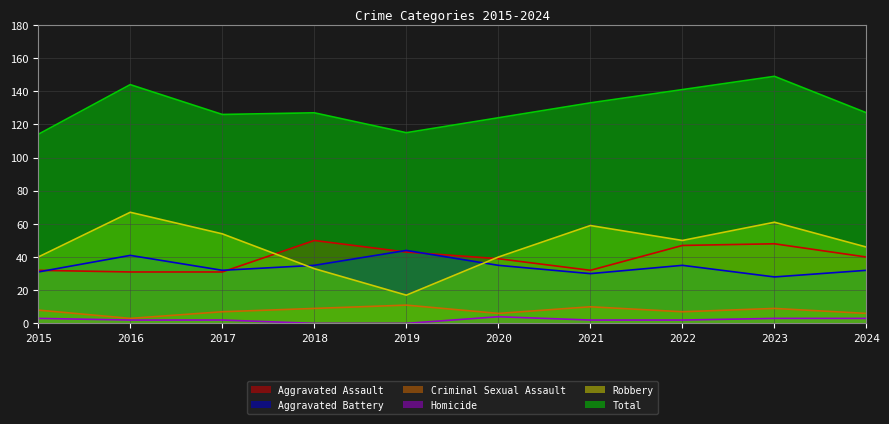

The value of Total at 2015 is 23. True or false?

False